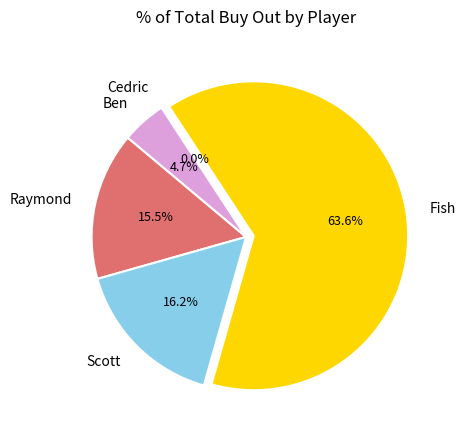

How many segments does this pie chart have?

5